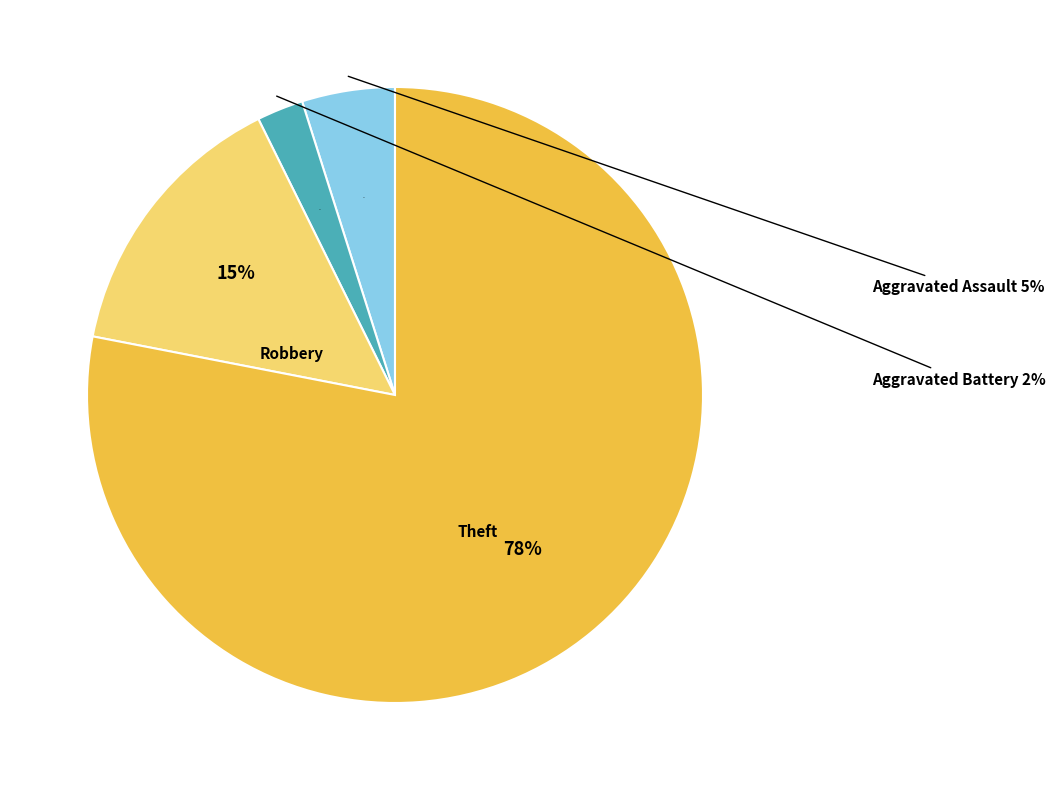

Do Theft and Aggravated Battery together represent more than half of the pie?

Yes